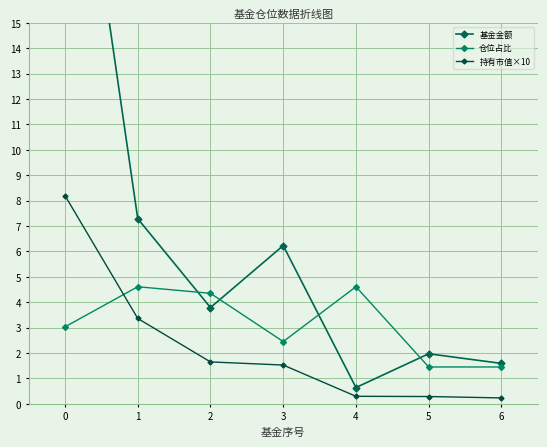

What value does the 持有市值×10 series have at 6?

0.2